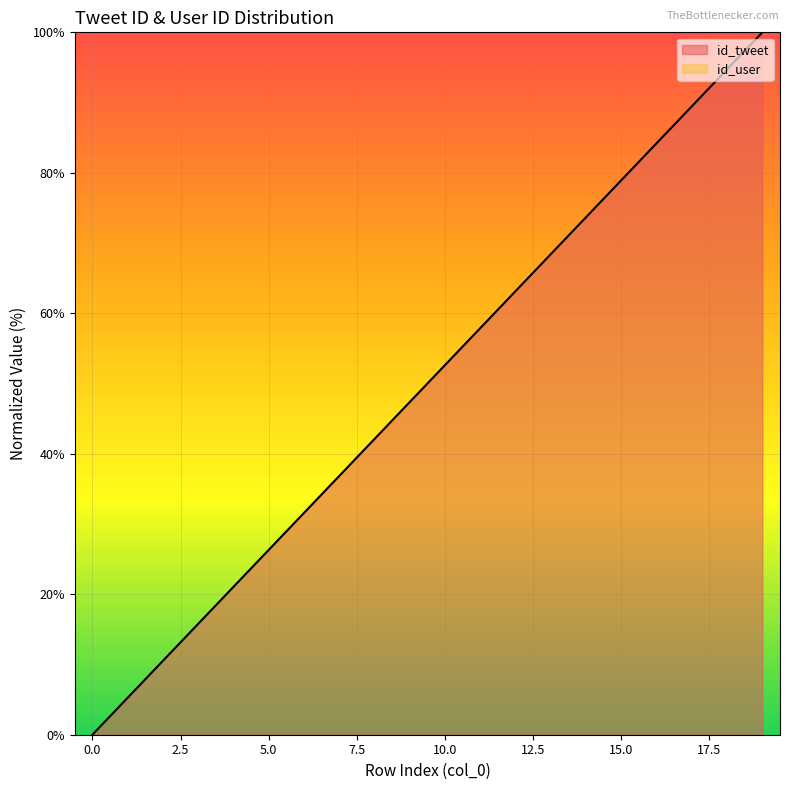

The value of id_tweet at 5.0 is 11.0. True or false?

False